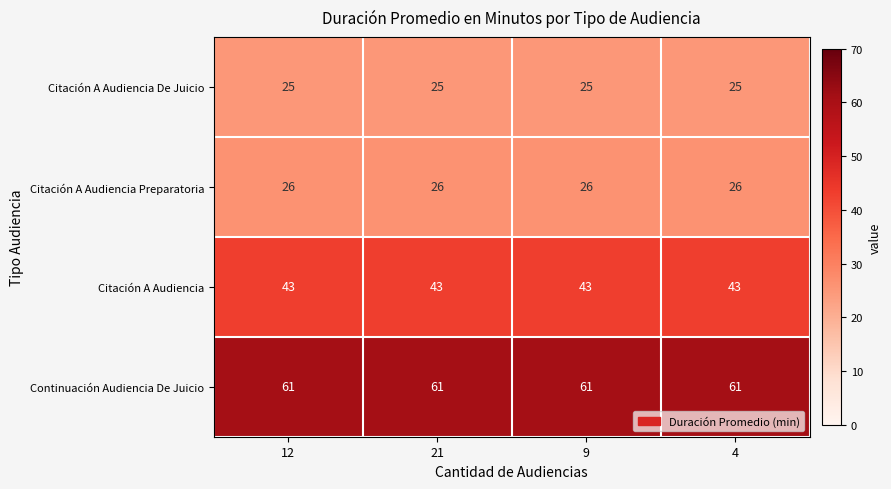

True or false: Citación A Audiencia Preparatoria has a value of 26 at 12.

True